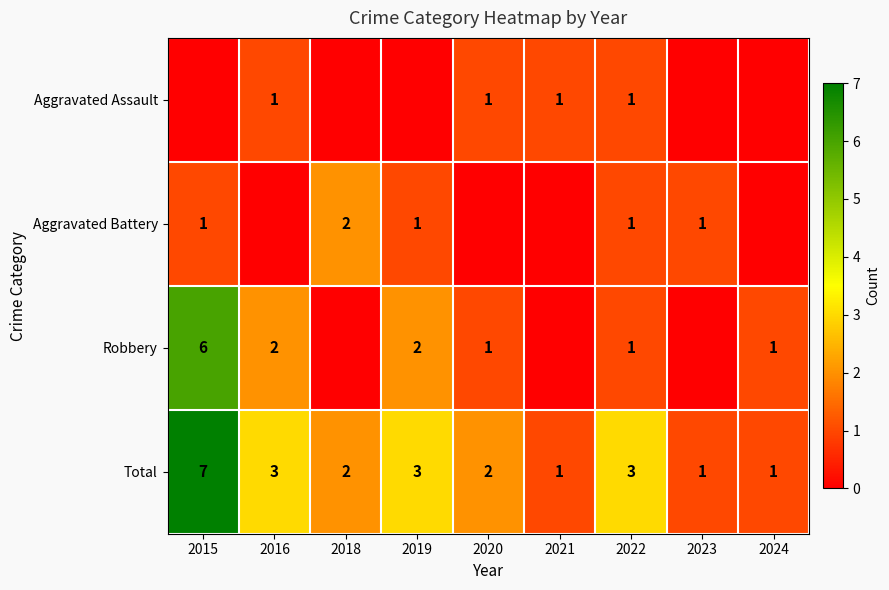

At which category is the sum across all series the highest?

2015